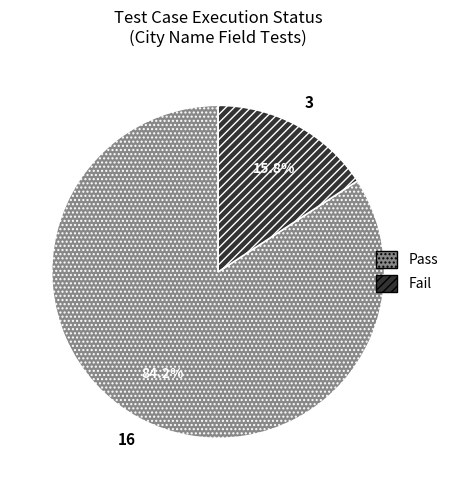

To the nearest percent, what is the average slice percentage?

50%